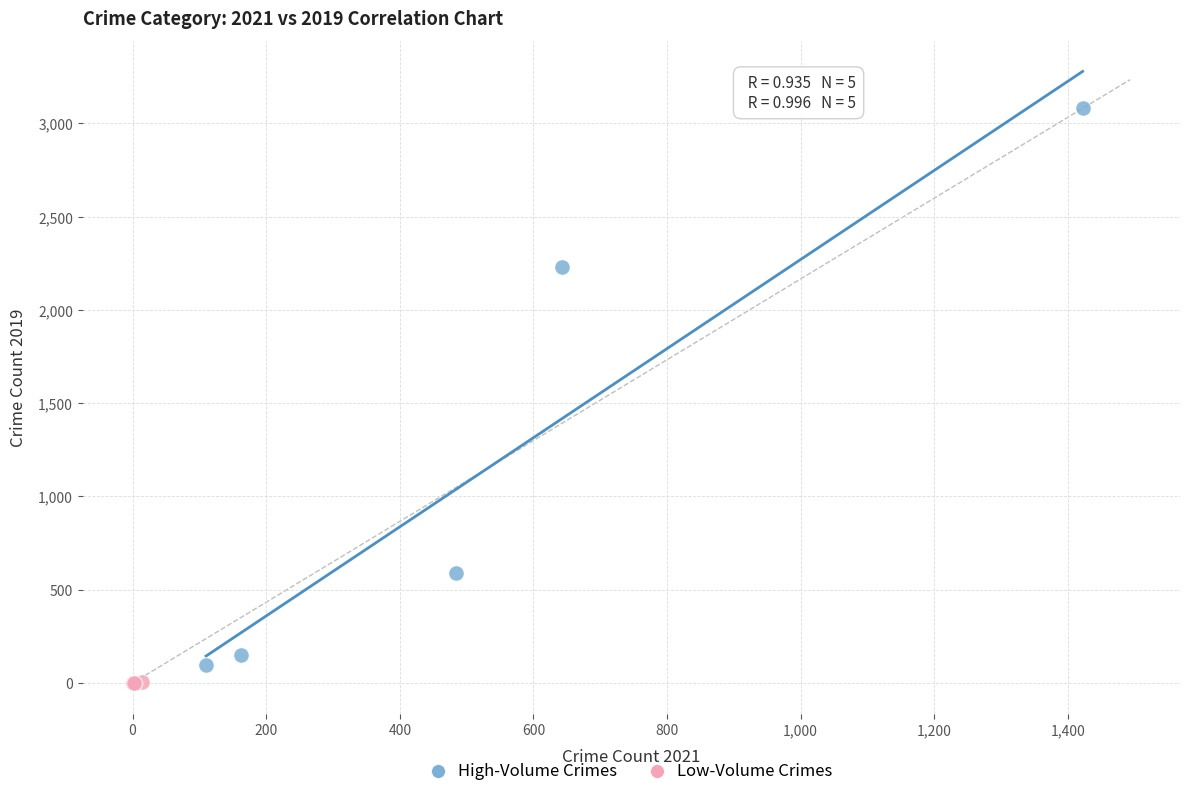

Which series has the widest spread of Y values?

High-Volume Crimes